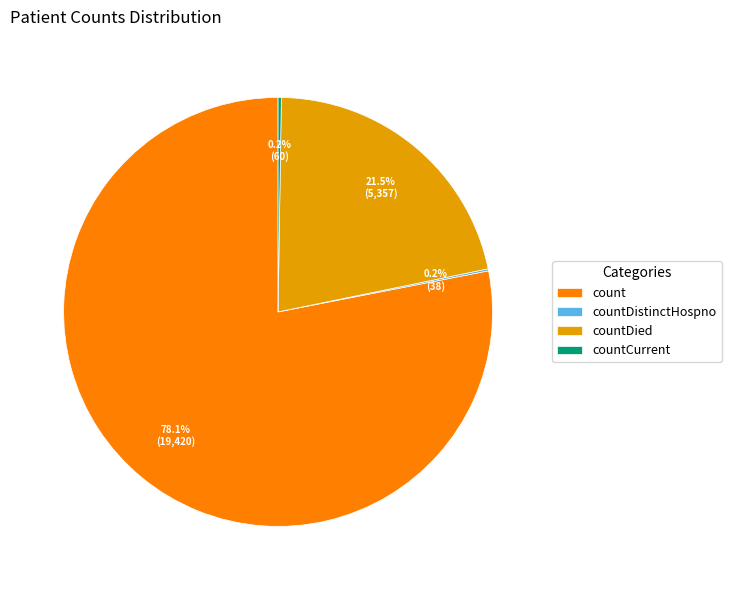

Which has a higher value, countDied or count?

count